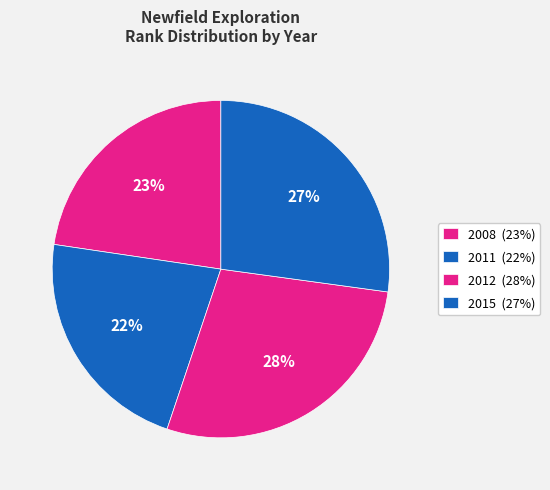

Which category has the biggest portion of the pie?

2012